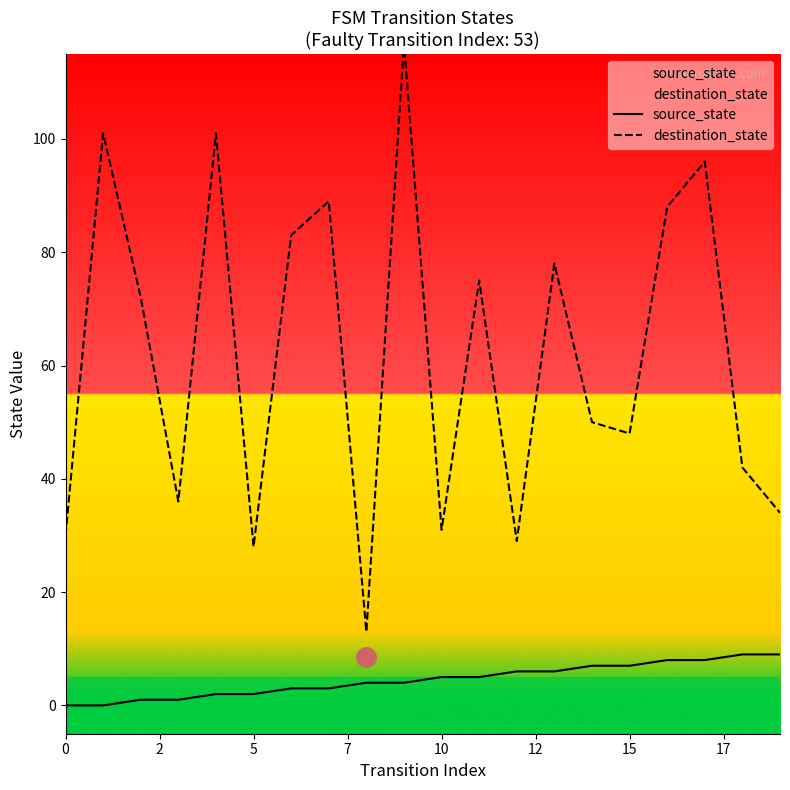

What is the average value of the source_state series?

4